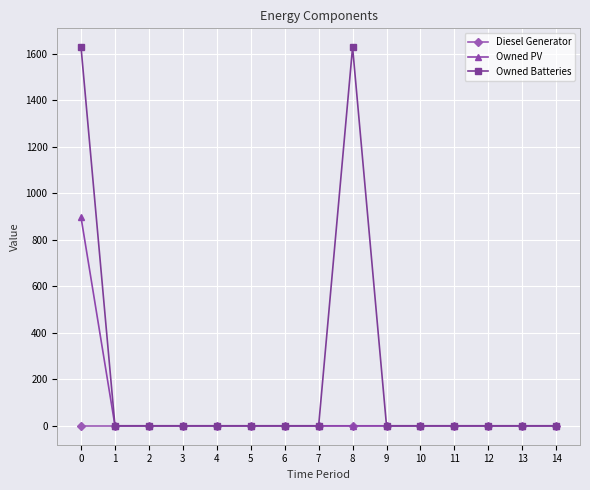

List the series in order of their overall mean, highest first.

Owned Batteries, Owned PV, Diesel Generator